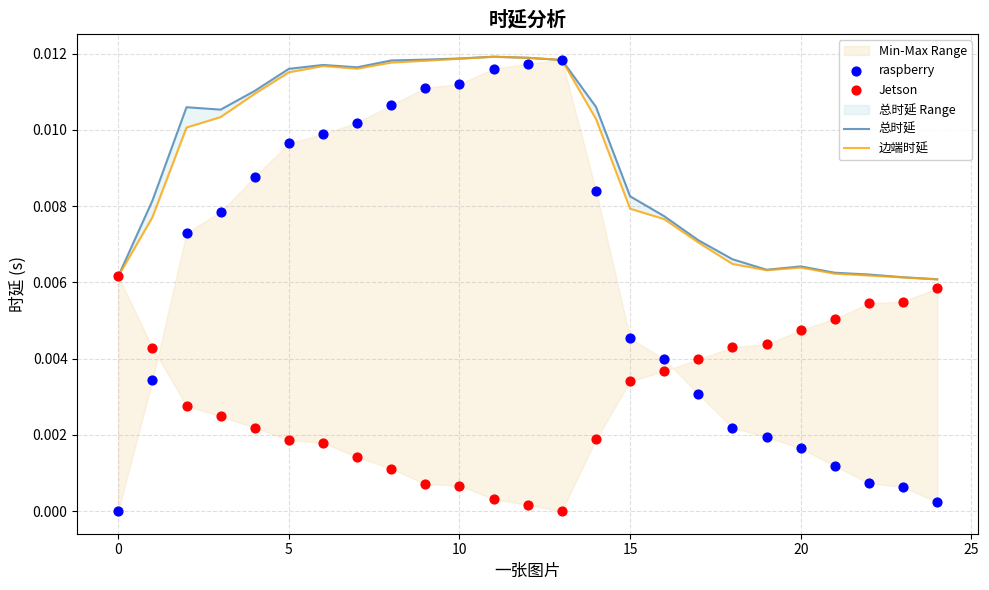

Is the value of 总时延 at 19 greater than the value of Jetson at 12?

Yes